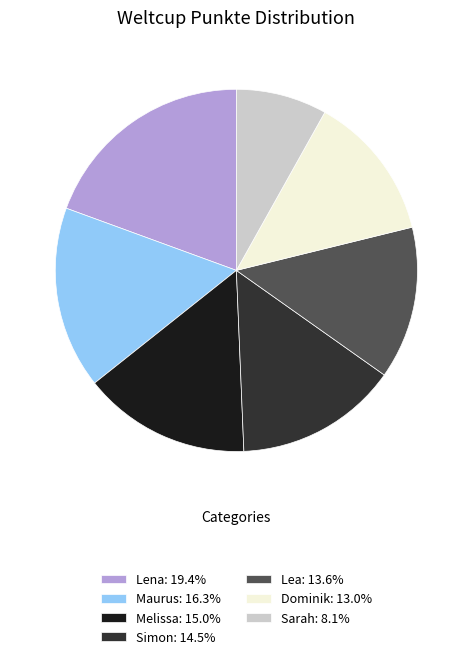

Does any single category account for the majority?

No